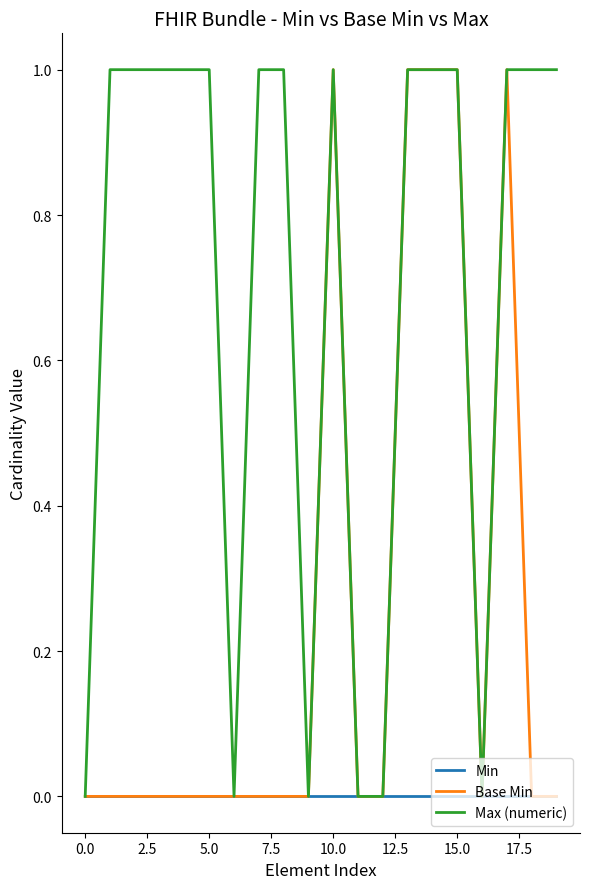

Rank the series by their average value, from highest to lowest.

Max (numeric), Base Min, Min